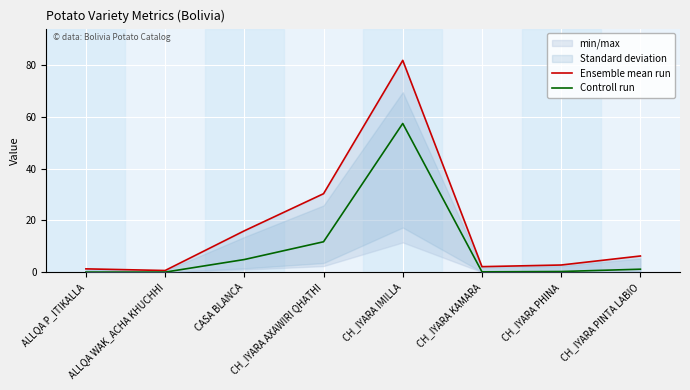

How many interior local valleys does the Ensemble mean run series have?

2